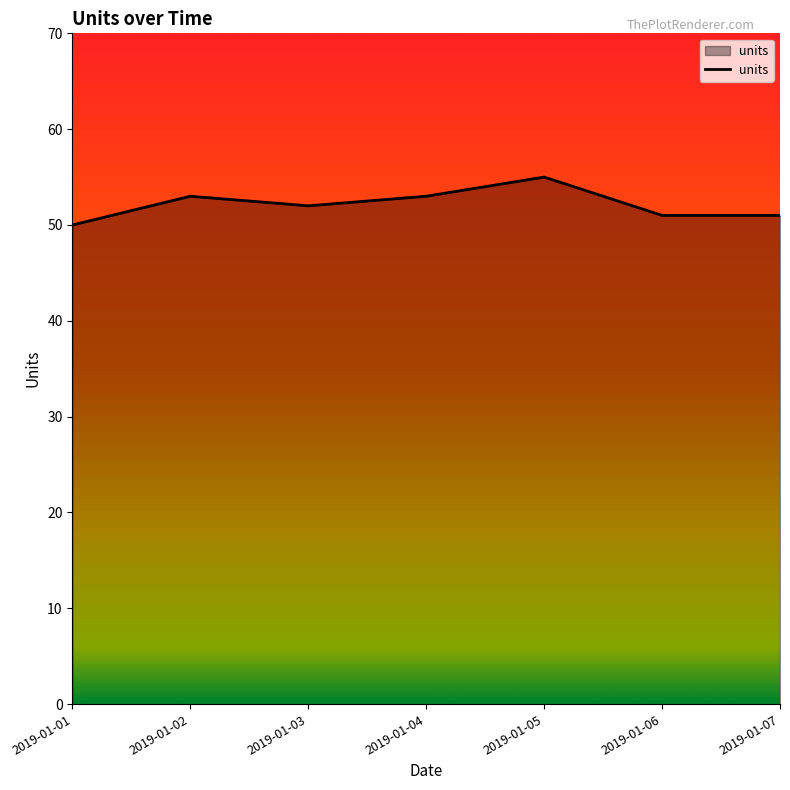

How many series are shown in this chart?

1